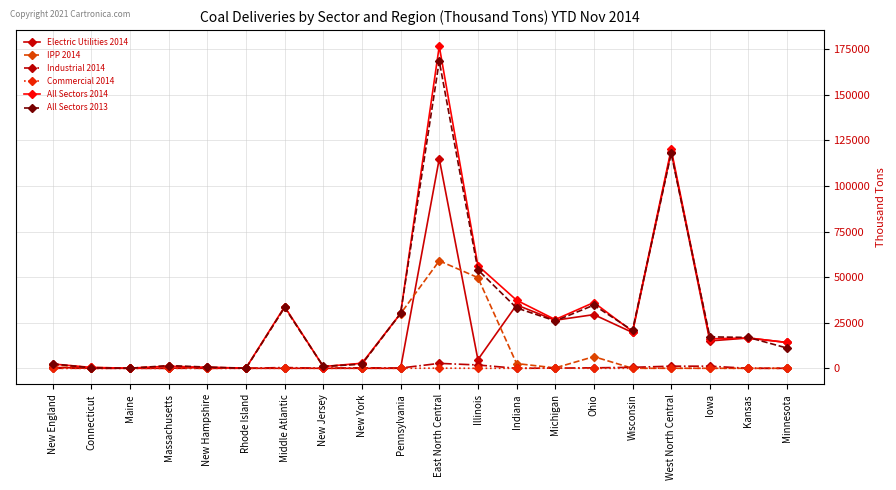

True or false: All Sectors 2014 has more than 1 interior local peaks.

True